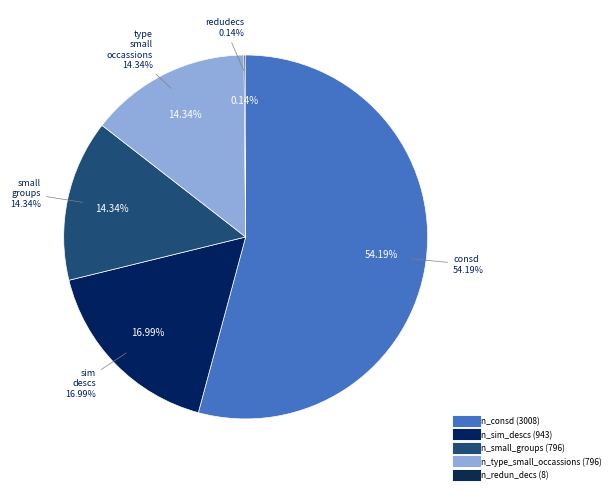

Is it true that n_small_groups is 14% of the pie?

True